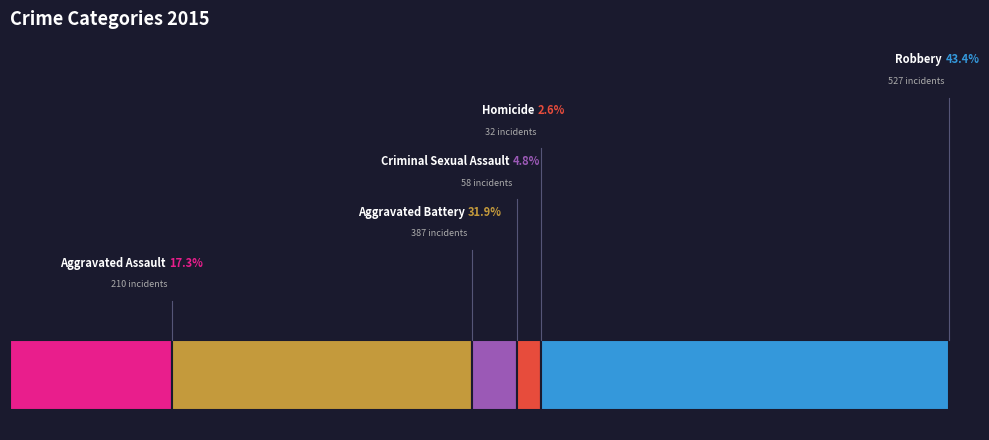

Is the sum of Aggravated Assault and Homicide greater than half?

No